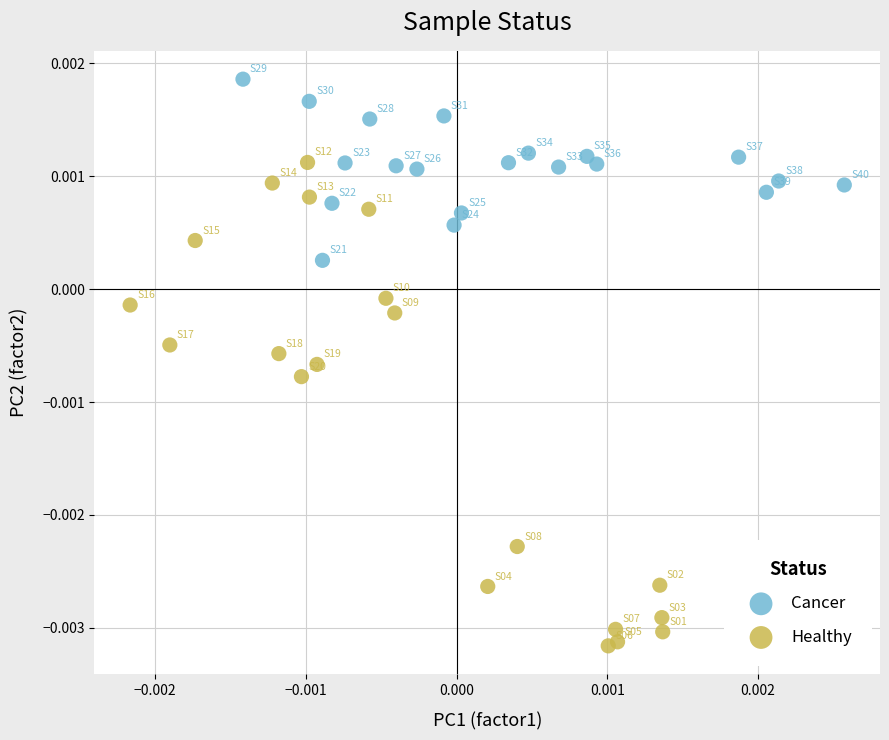

Which series reaches the minimum Y coordinate?

Healthy